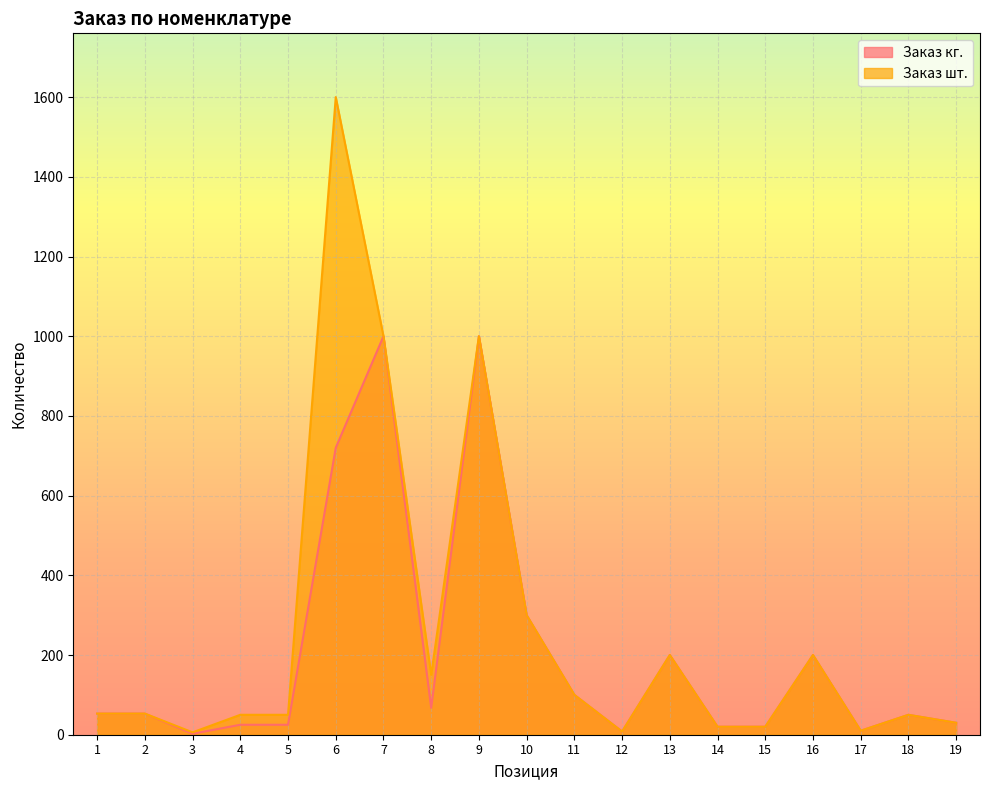

List the labels in order of Заказ кг. value, smallest first.

3, 12, 17, 14, 15, 4, 5, 19, 18, 1, 2, 8, 11, 13, 16, 10, 6, 7, 9